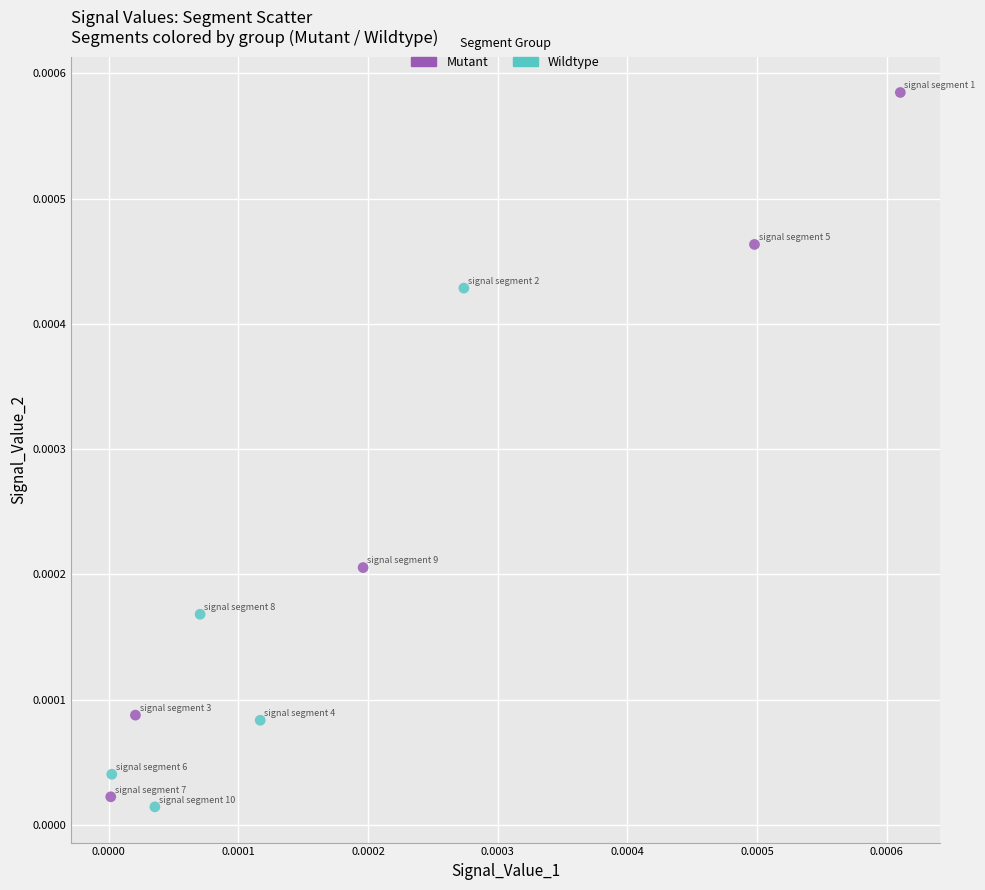

Which series has the largest Y range (max minus min)?

Mutant